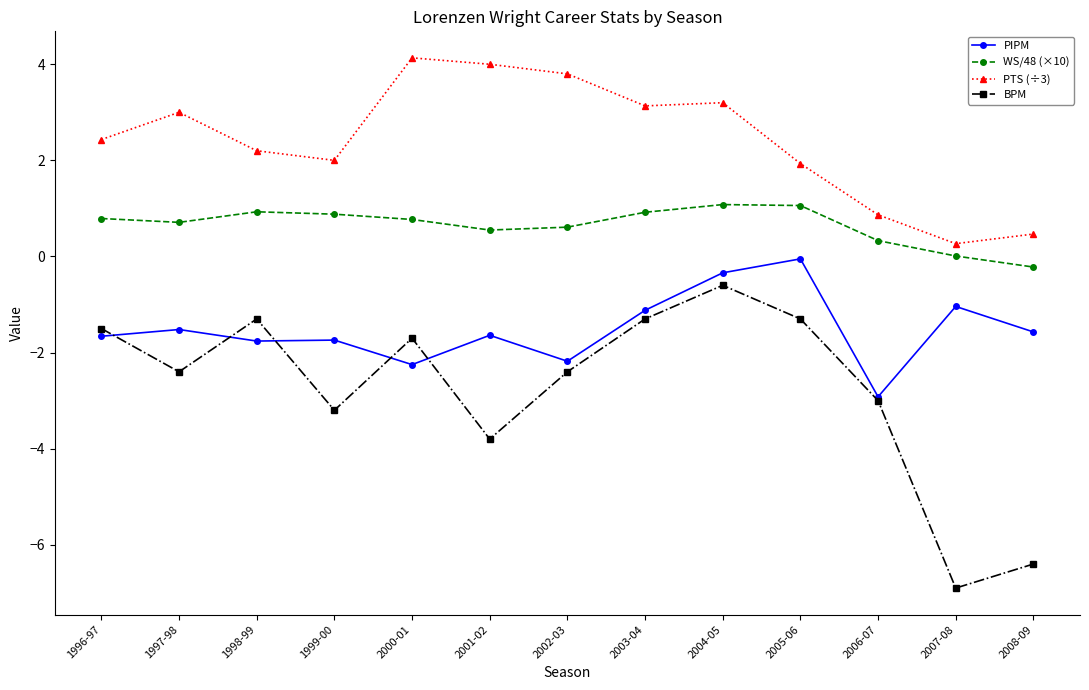

True or false: BPM has more than 0 interior local peaks.

True